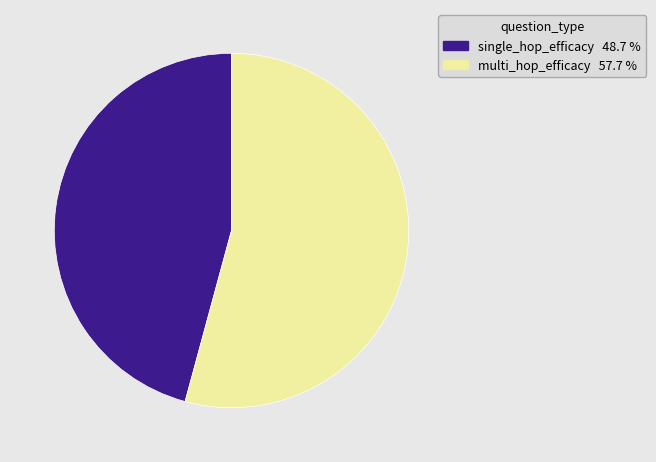

Rank the categories by value from lowest to highest.

single_hop_efficacy, multi_hop_efficacy